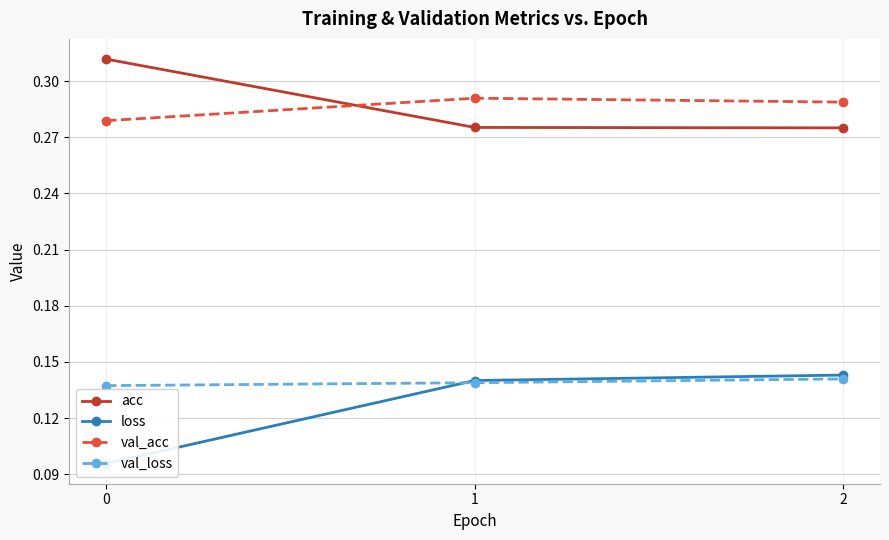

What is the smallest value displayed?

0.1